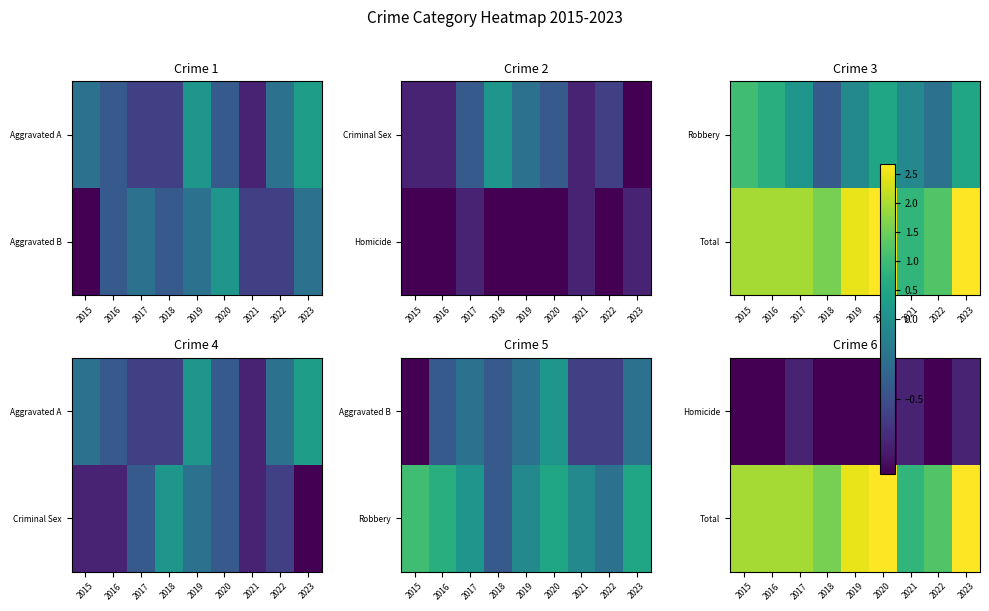

True or false: Total has a value of 0.7 at 2019.

False